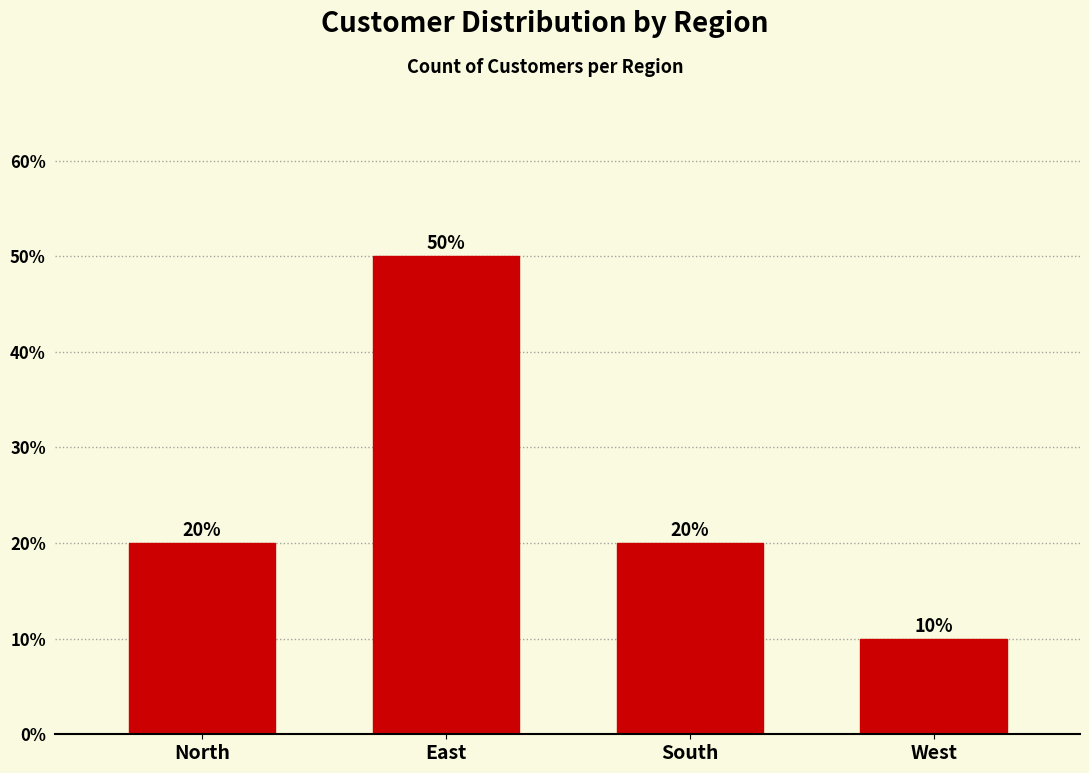

Reading left to right, list all the values displayed in this chart.

20	50	20	10